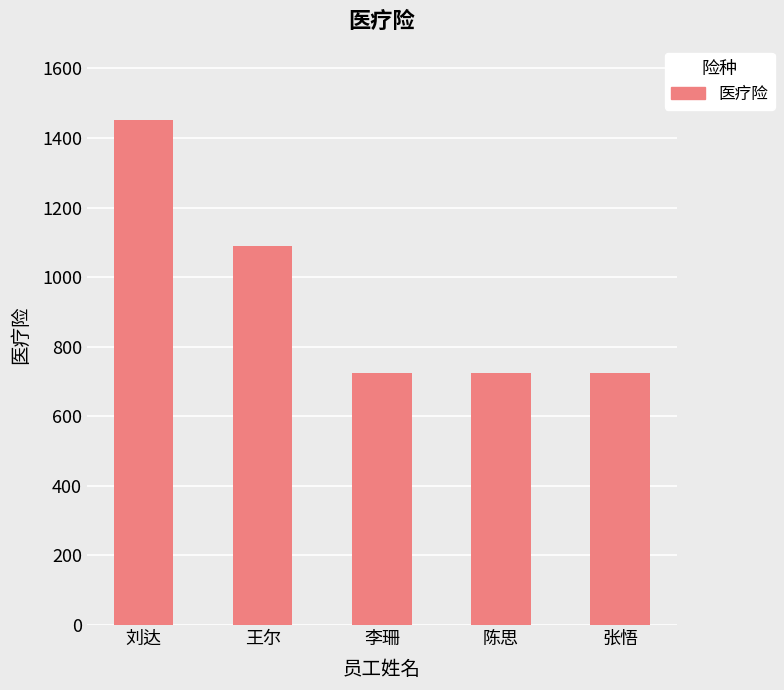

What is the maximum value shown in the chart?

1450.7